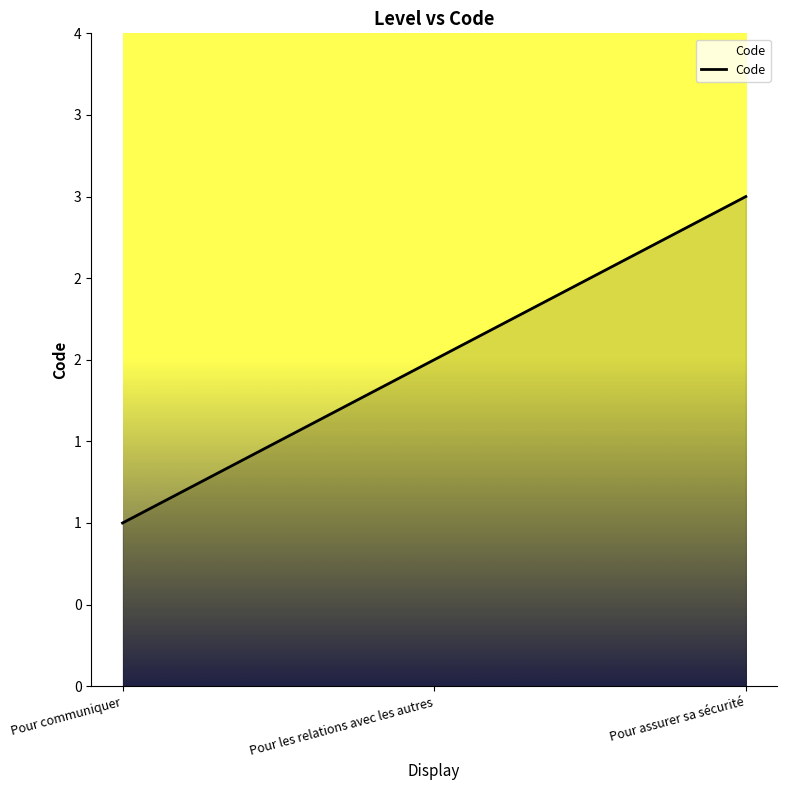

Where is the data nearest to the value 2?

Pour les relations avec les autres